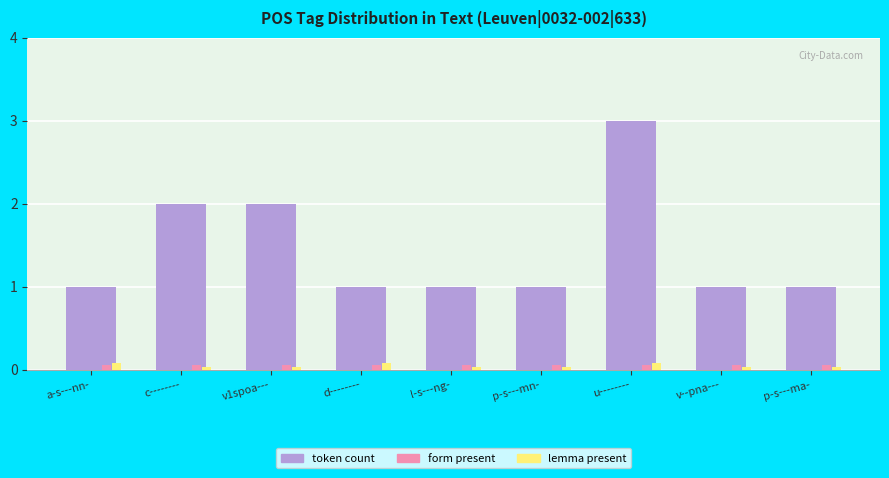

Count the token count values in the range 1 to 2.

8